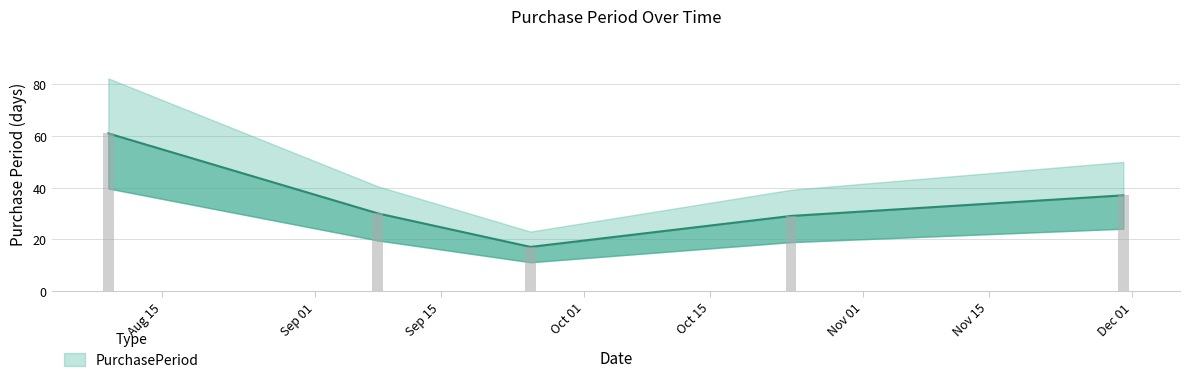

List the labels in order of value, largest first.

2017-08-09, 2017-11-30, 2017-09-08, 2017-10-24, 2017-09-25